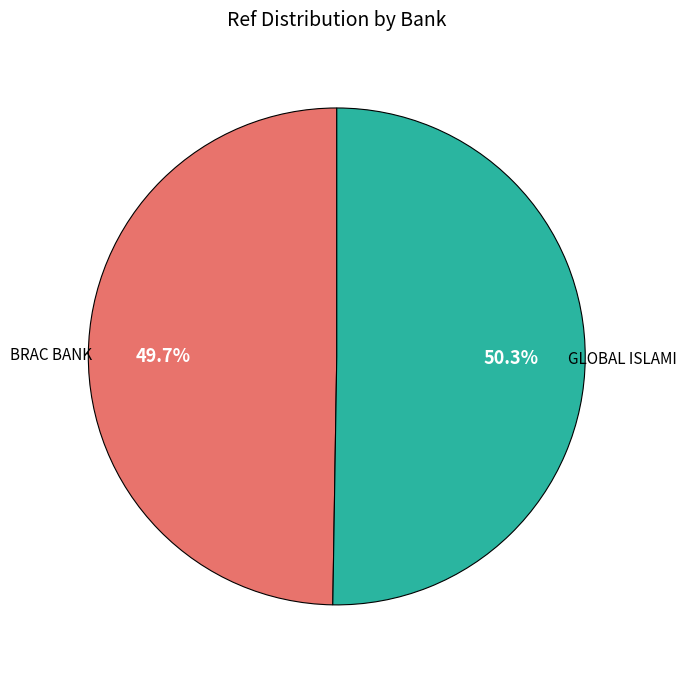

Is there a majority slice in this chart?

Yes